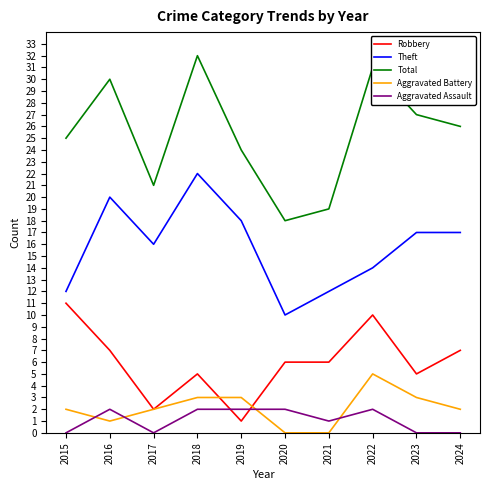

Where does the Theft series first go above 17?

2016